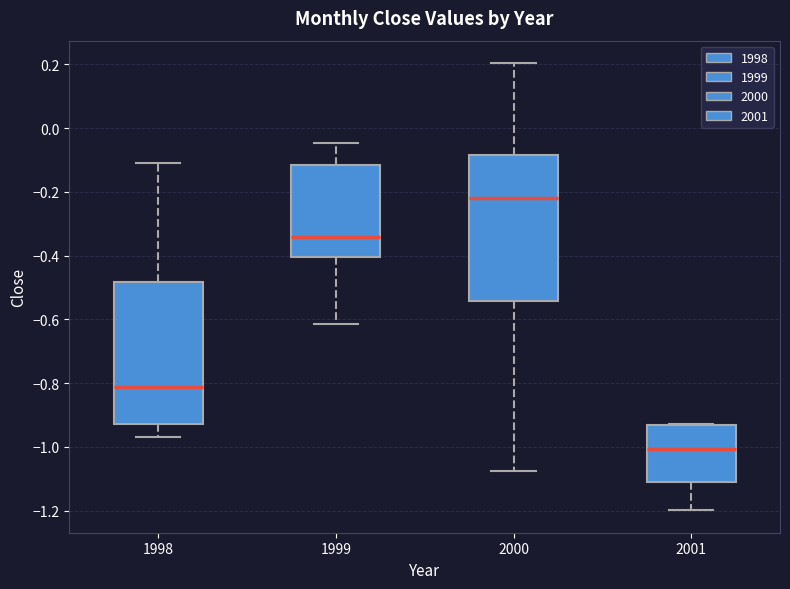

Reading left to right, read every box against the y-axis: the position of its median line, the range the box covers, and the ends of its whiskers. The values are not printed on the chart, so give them approximately, as read against the axis.

1998: median -0.82, box -0.92 to -0.48, whiskers -0.96 to -0.10
1999: median -0.34, box -0.40 to -0.12, whiskers -0.62 to -0.04
2000: median -0.22, box -0.54 to -0.08, whiskers -1.08 to 0.20
2001: median -1.00, box -1.12 to -0.94, whiskers -1.20 to -0.92